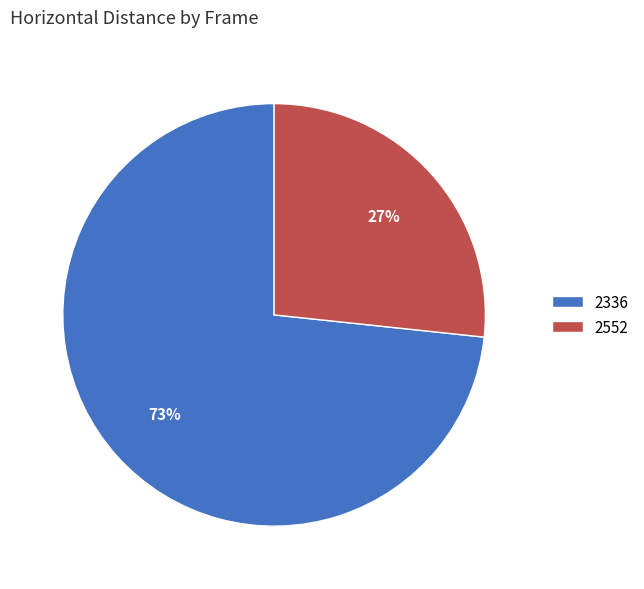

To the nearest percent, what is the average slice percentage?

50%